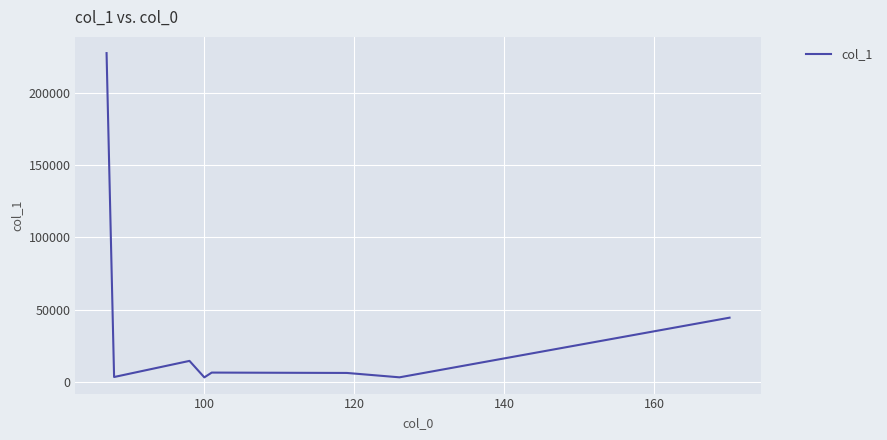

What is the sum of all values?

309359.9